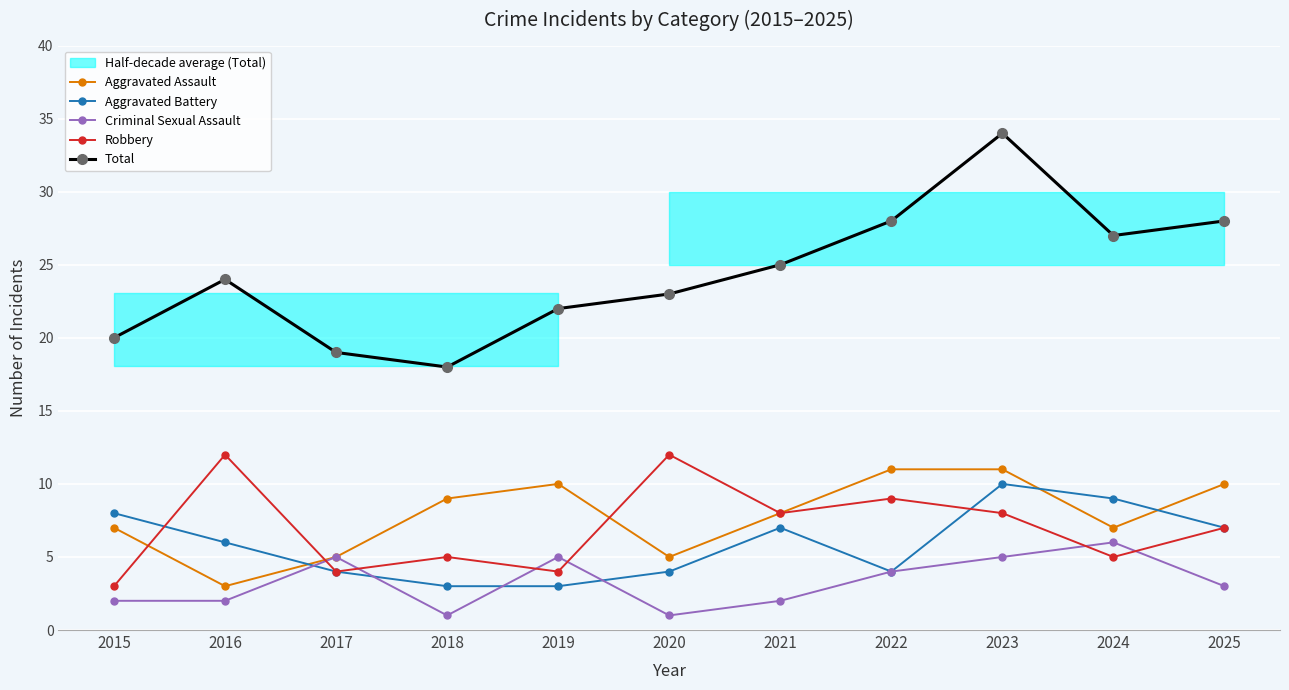

Is it true that Criminal Sexual Assault equals 2 at 2020?

False